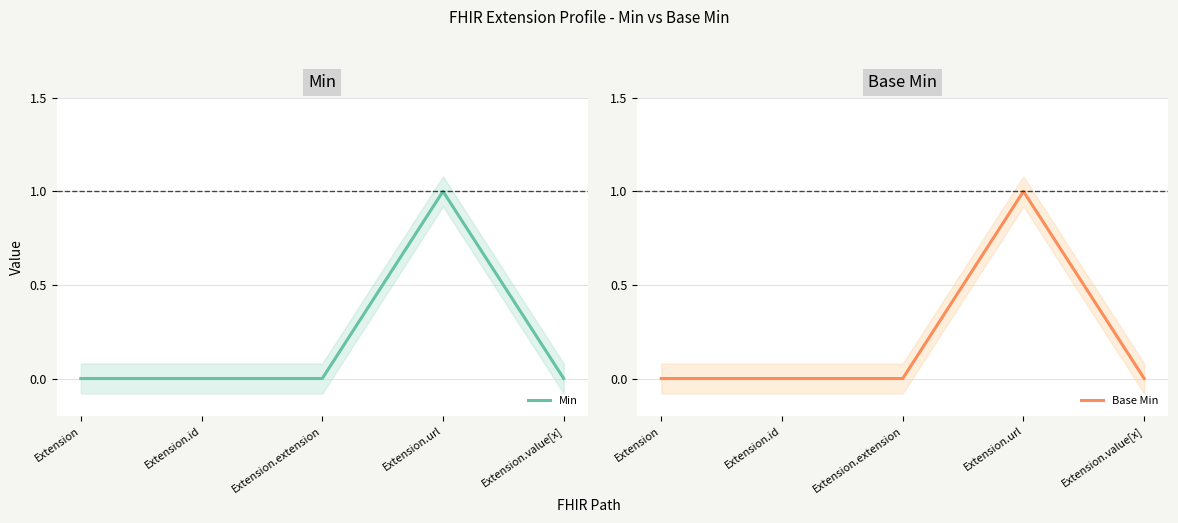

What position from the right is Extension.value[x]?

1